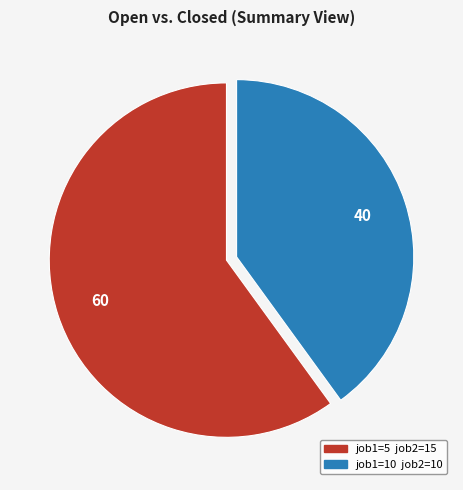

Does any single category account for the majority?

Yes